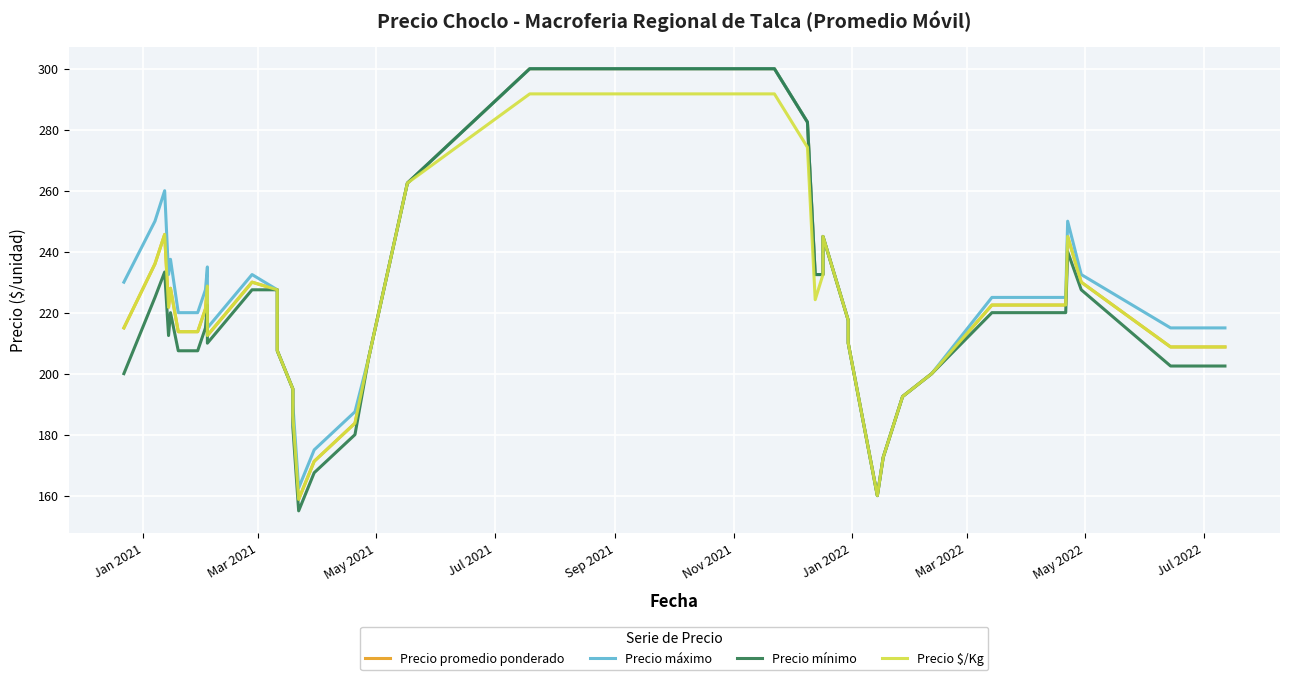

At how many categories does at least one series exceed 290?

2